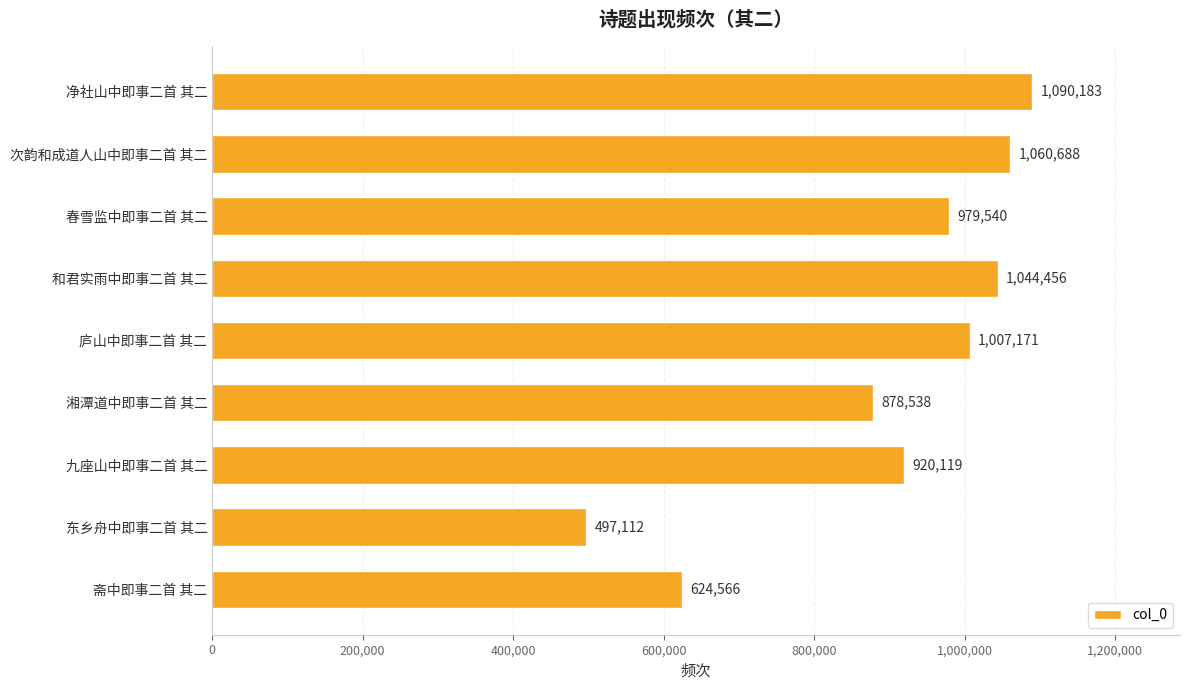

True or false: the data shows 1090183 at 净社山中即事二首 其二.

True